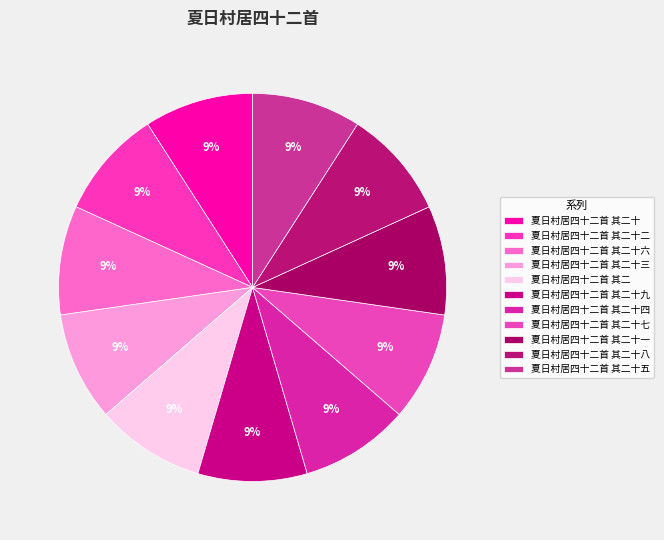

What is the smallest slice in the pie chart?

夏日村居四十二首 其二